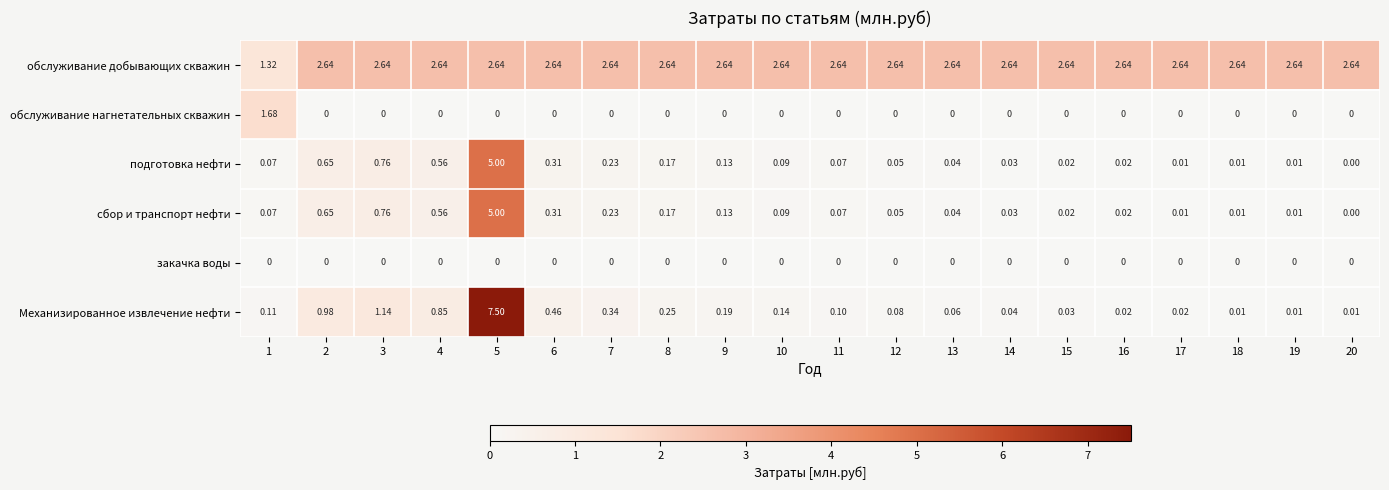

Which series has the largest range (max minus min)?

Механизированное извлечение нефти